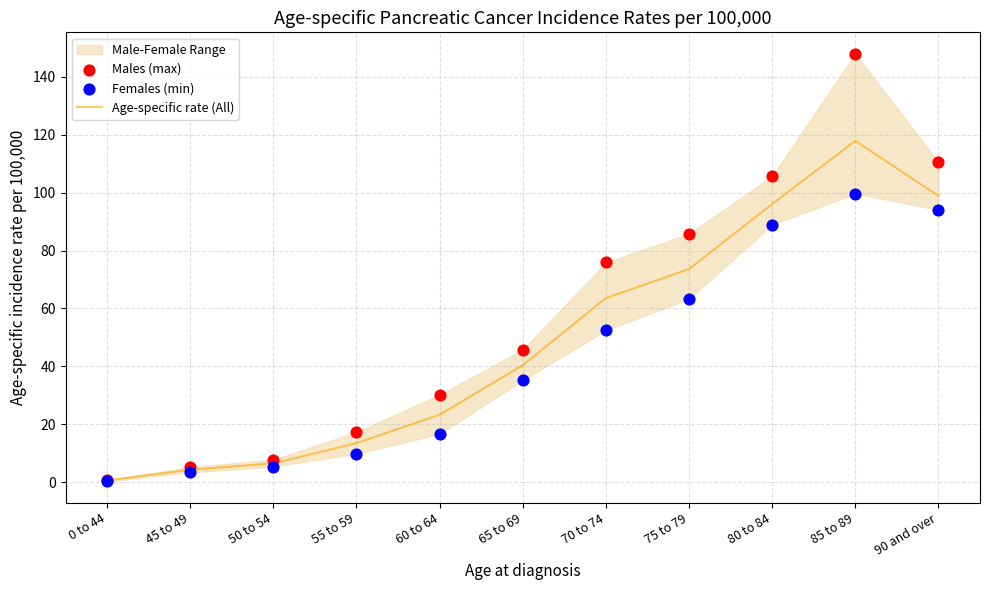

Is the value of Females (min) at 60 to 64 greater than the value of Age-specific rate (All) at 70 to 74?

No